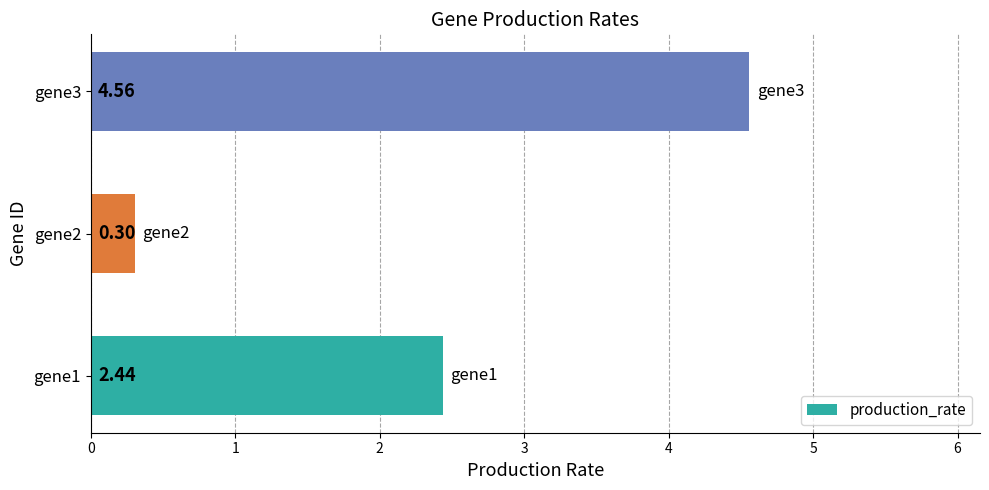

Rank the categories by value from highest to lowest.

gene3, gene1, gene2